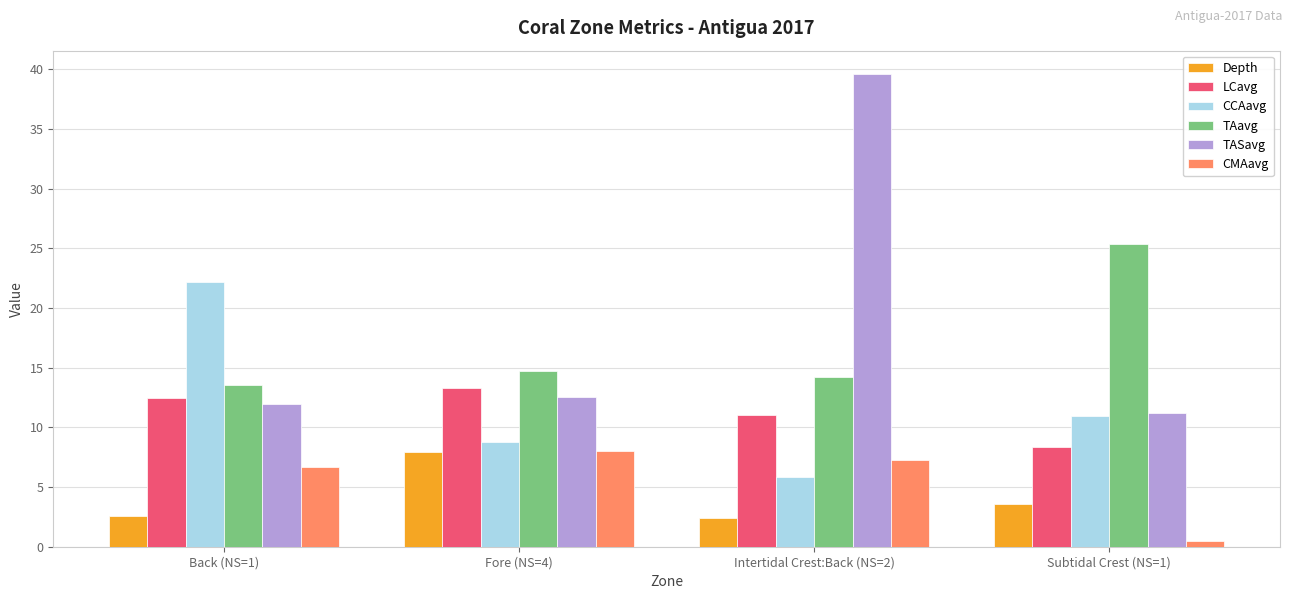

What is the label of the 4th bar from the left?

Subtidal Crest (NS=1)